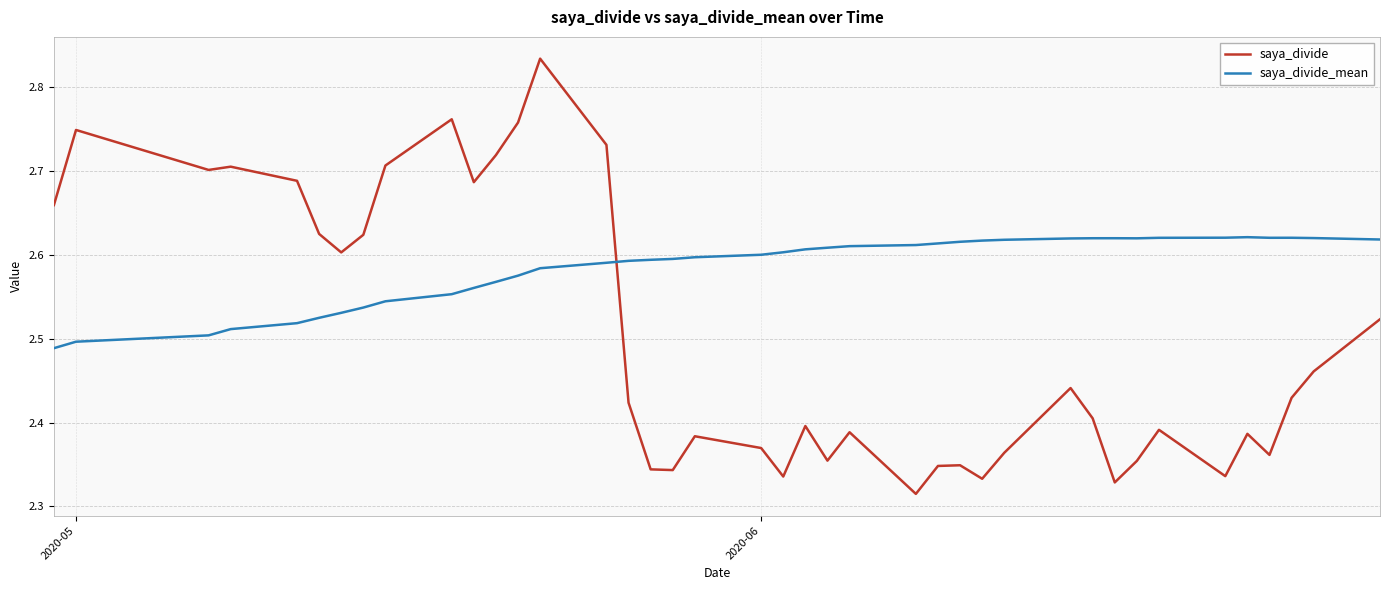

After their last crossing, which series has the higher values: saya_divide_mean or saya_divide?

saya_divide_mean